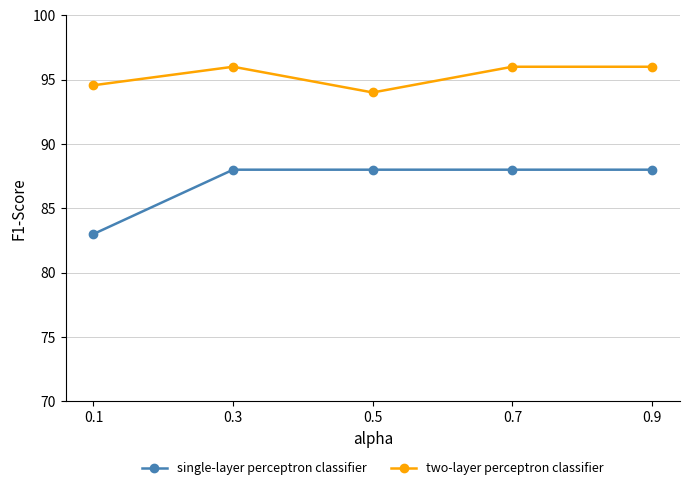

Reading left to right, extract all data points from this chart.

single-layer perceptron classifier: 83.0	88.0	88.0	88.0	88.0
two-layer perceptron classifier: 94.6	96.0	94.0	96.0	96.0